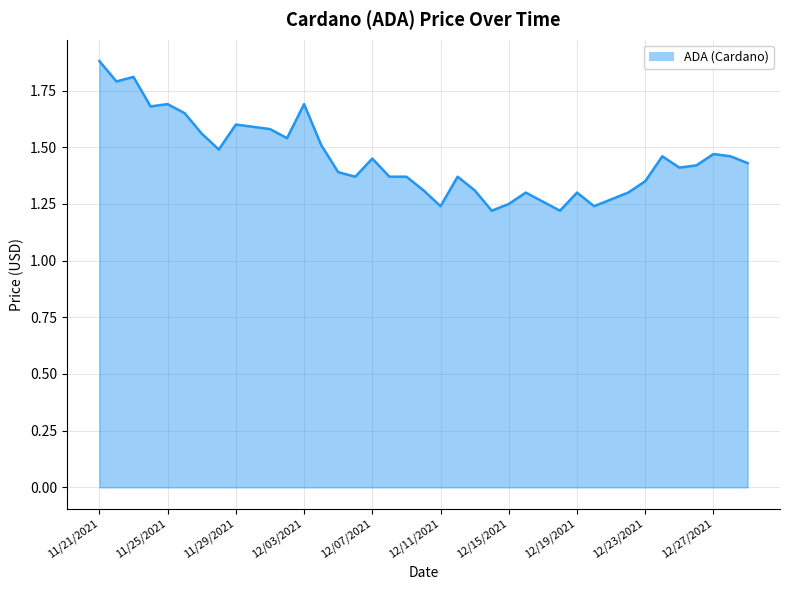

Which label corresponds to the smallest value in the chart?

12/14/2021